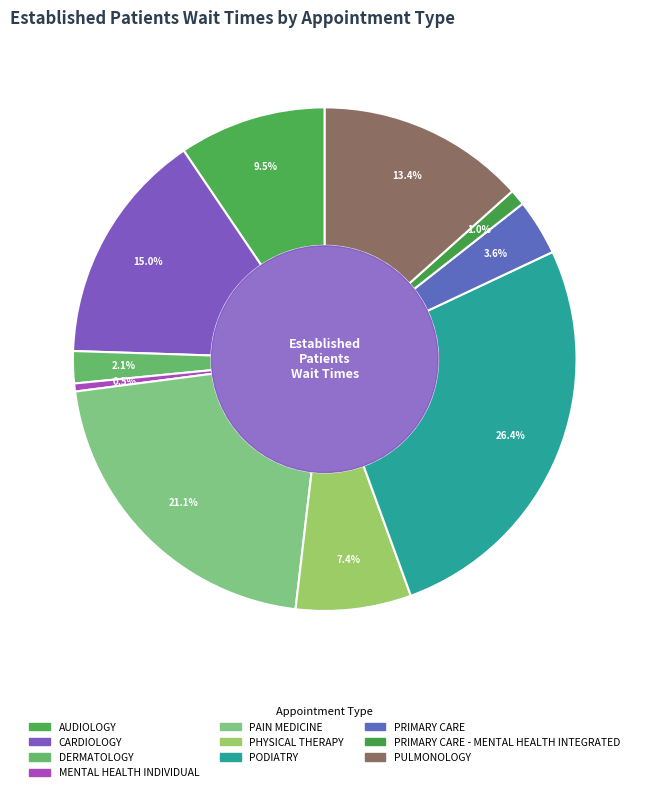

Which category has the biggest portion of the pie?

PODIATRY